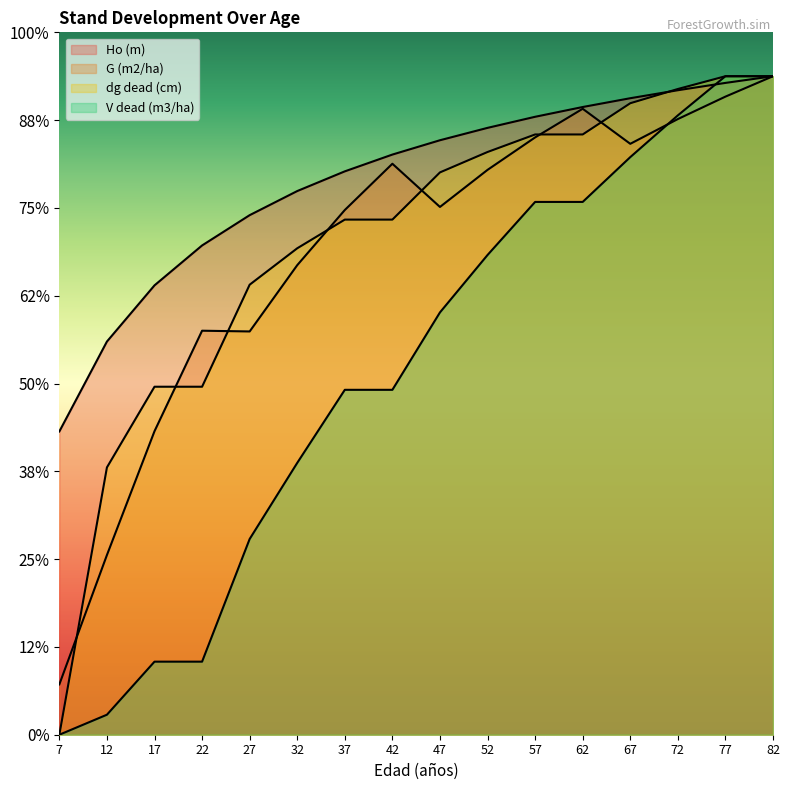

How many data points in dg dead (cm) are above 64?

8